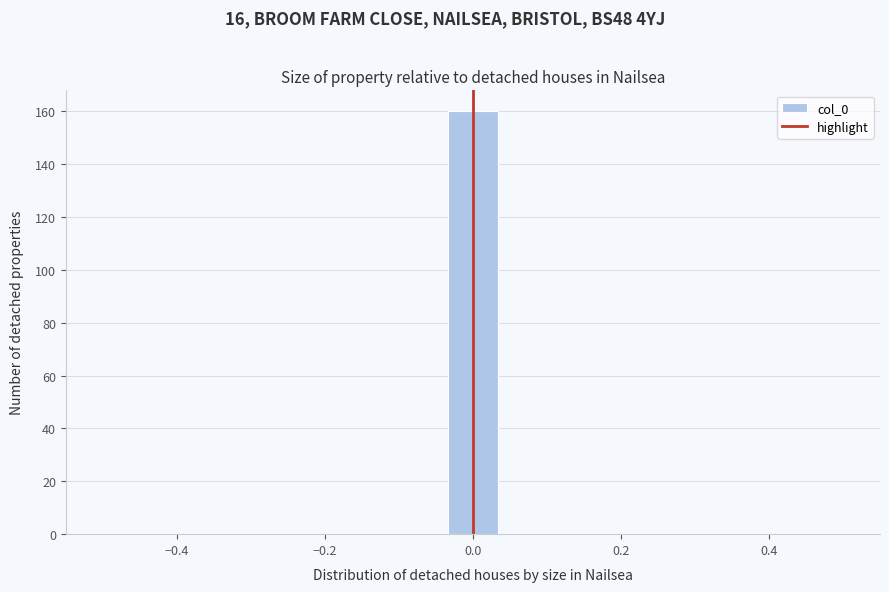

Around what value on the x-axis is the tallest bar? Give the approximate position of its centre, as read against the axis.

0.00